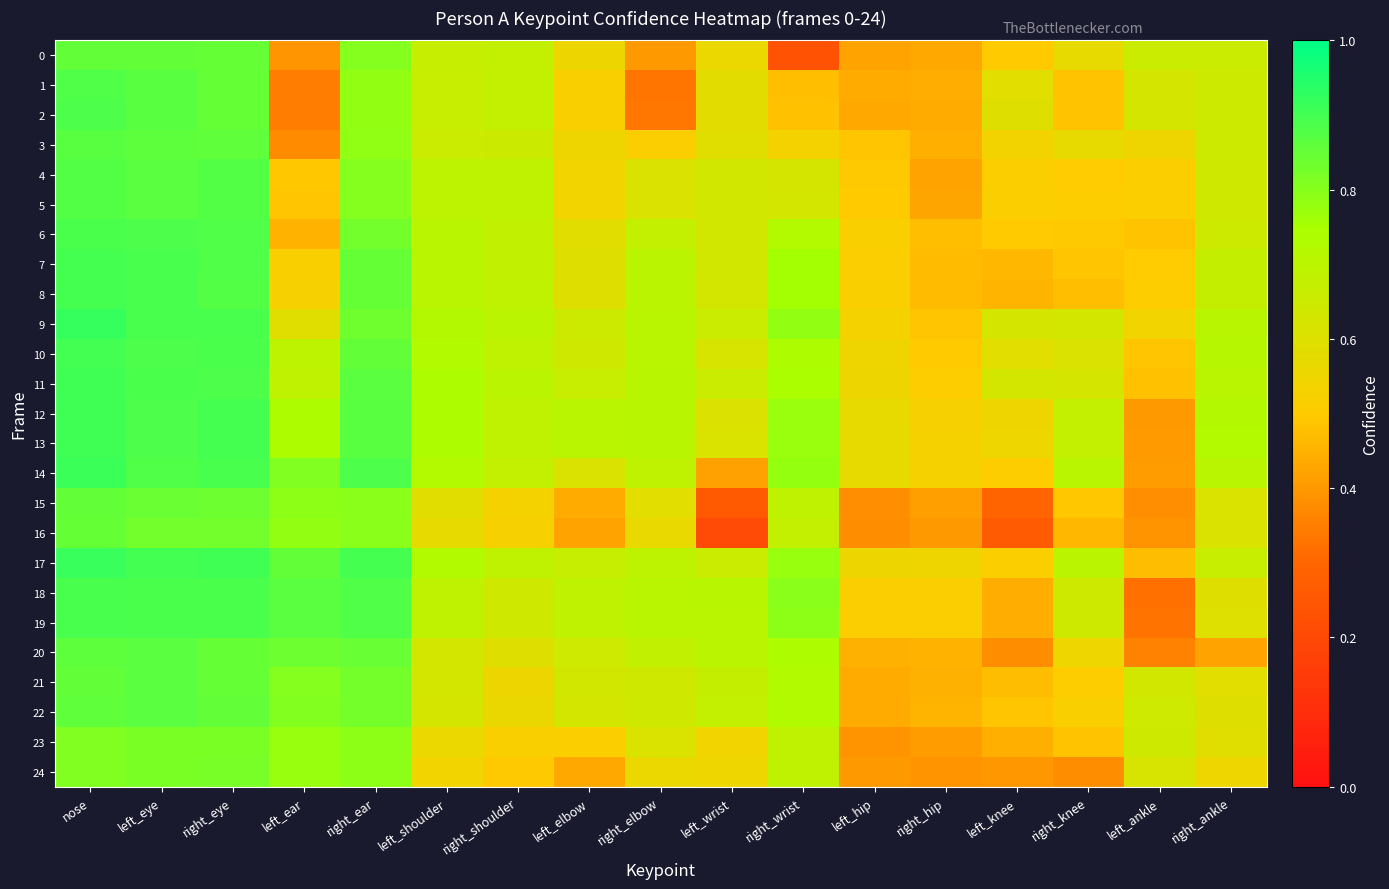

Which series has the largest total across all categories?

17